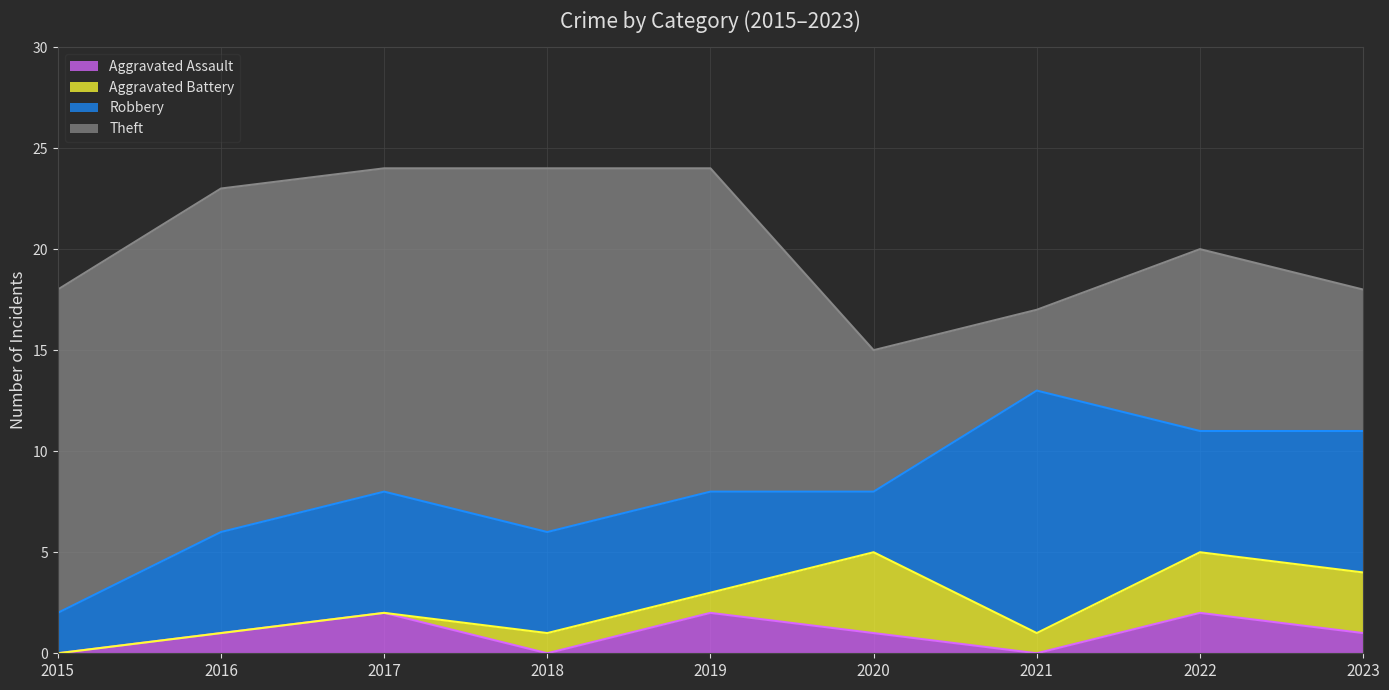

True or false: Aggravated Assault has a value of 1 at 2019.

False